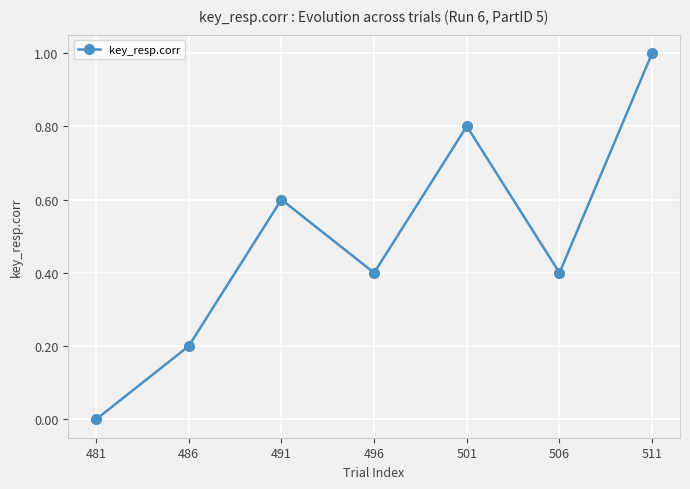

Where is the first local maximum?

491